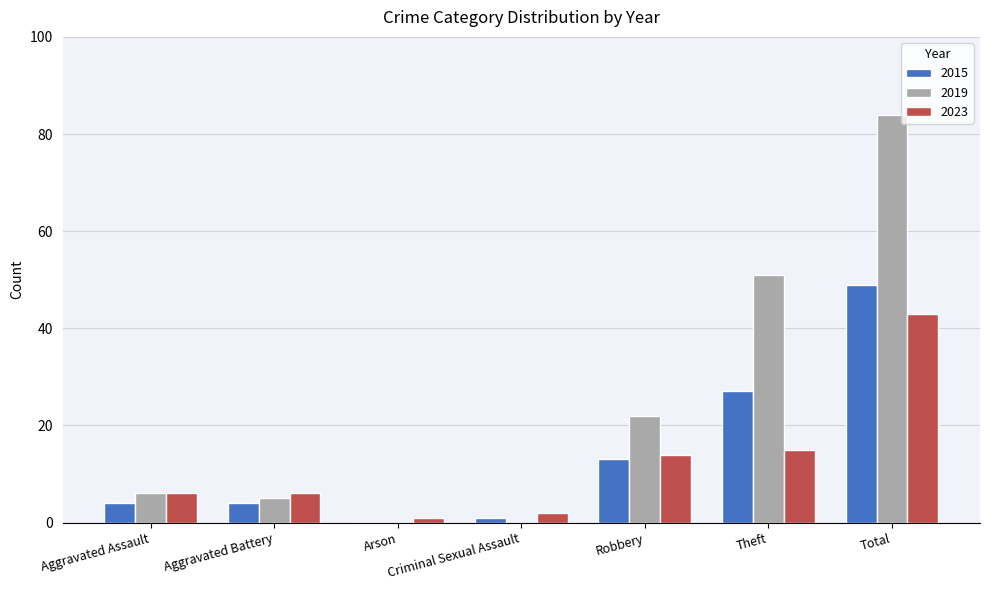

The value of 2019 at Aggravated Battery is 5. True or false?

True